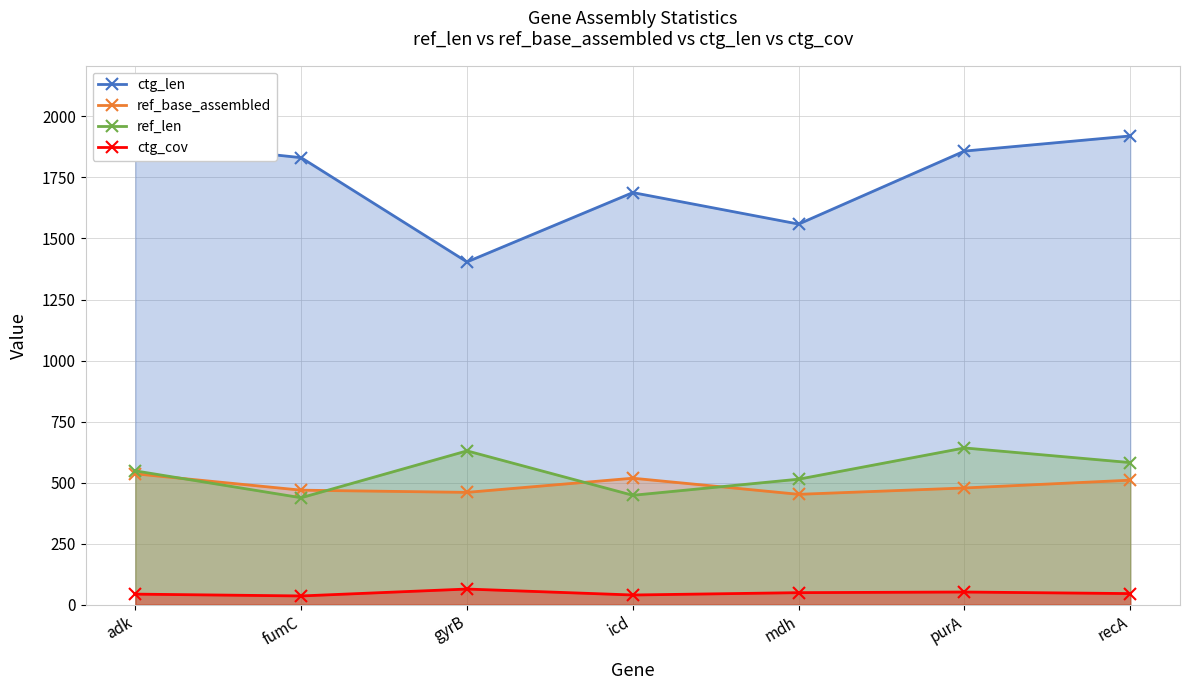

What is the sum of all ctg_cov values?

328.9